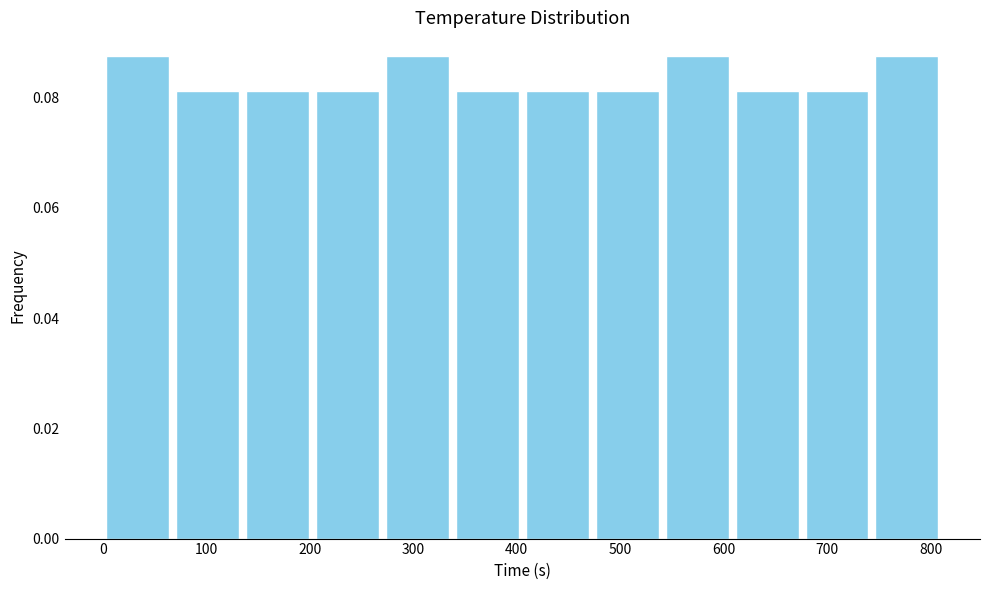

How tall is the bar that spans 0 to 70 on the x-axis? Neither the bar edges nor the heights are printed on the chart, so give them approximately, as read against the axes.

0.088